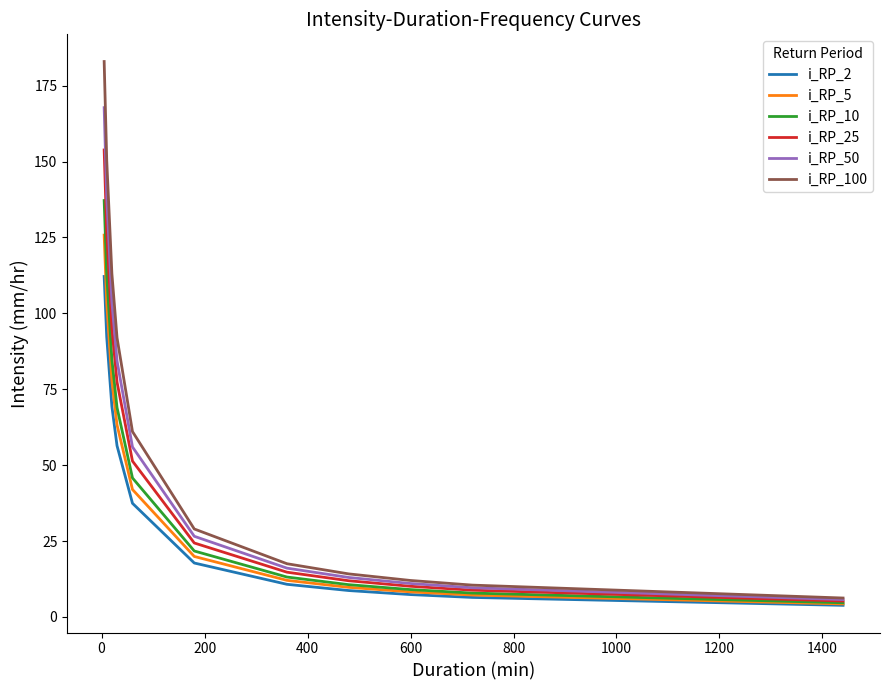

What is the greatest value displayed?

183.0